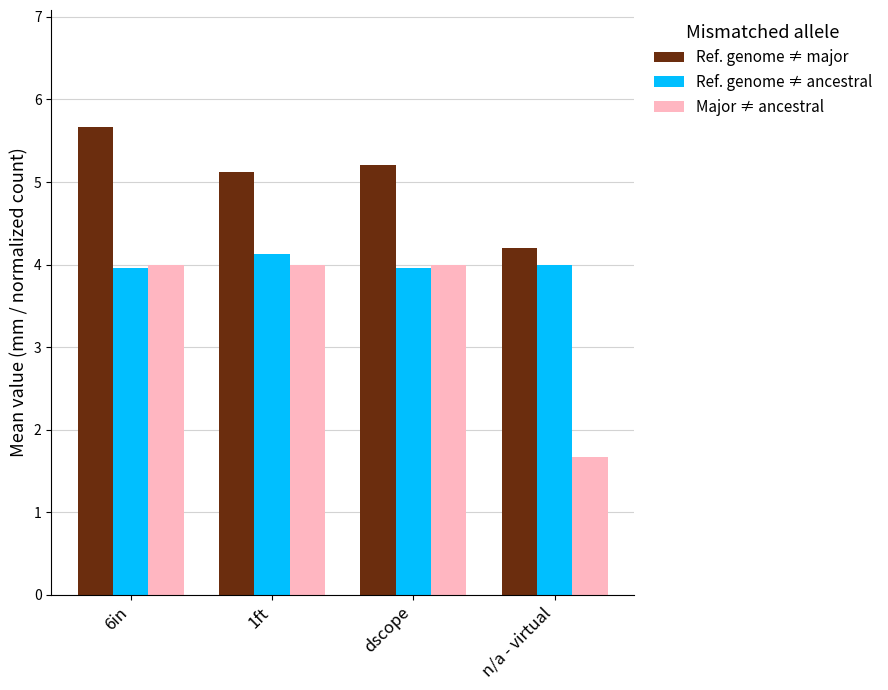

What is the maximum value shown in the chart?

5.7